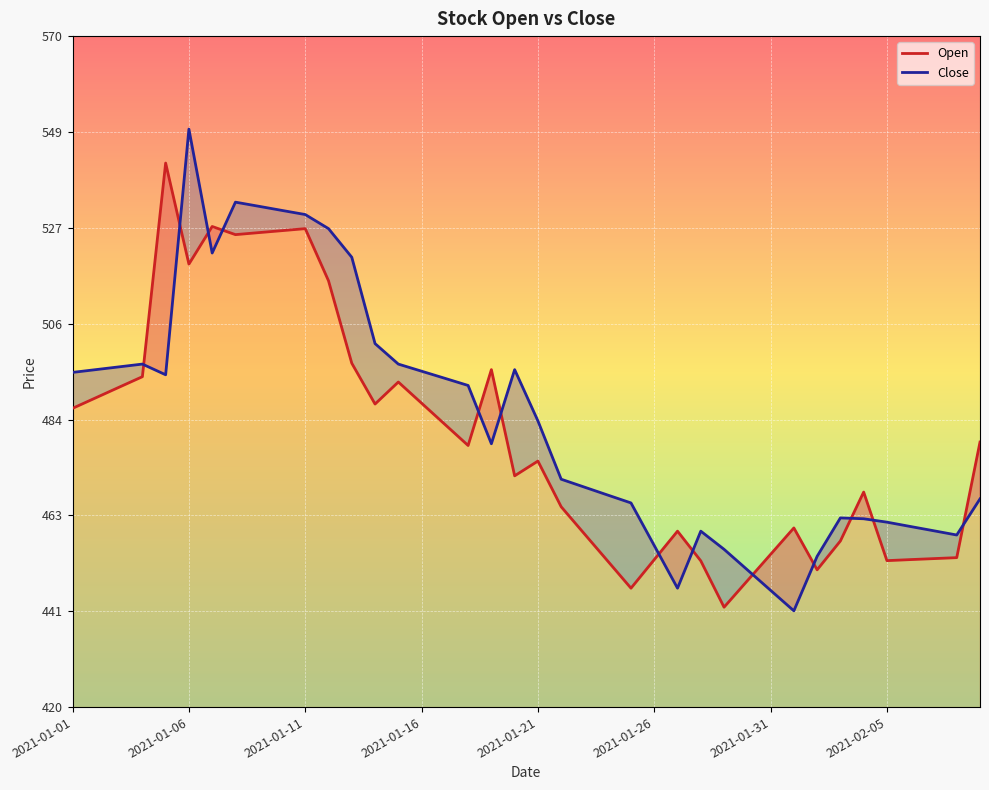

True or false: Close has more than 1 points higher than both neighbors.

True